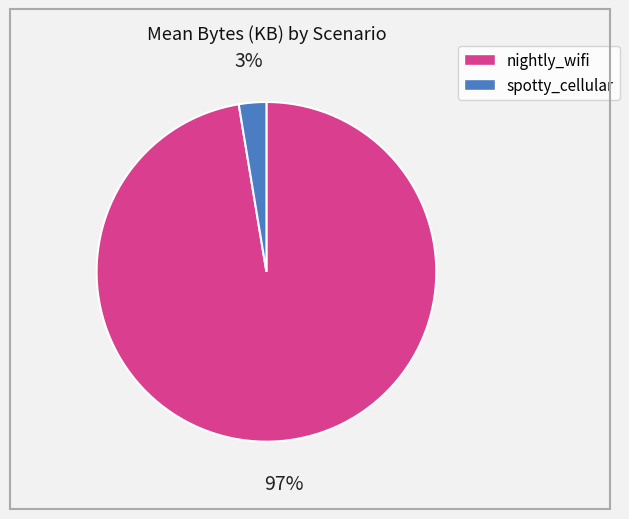

Is the sum of nightly_wifi and spotty_cellular greater than half?

Yes